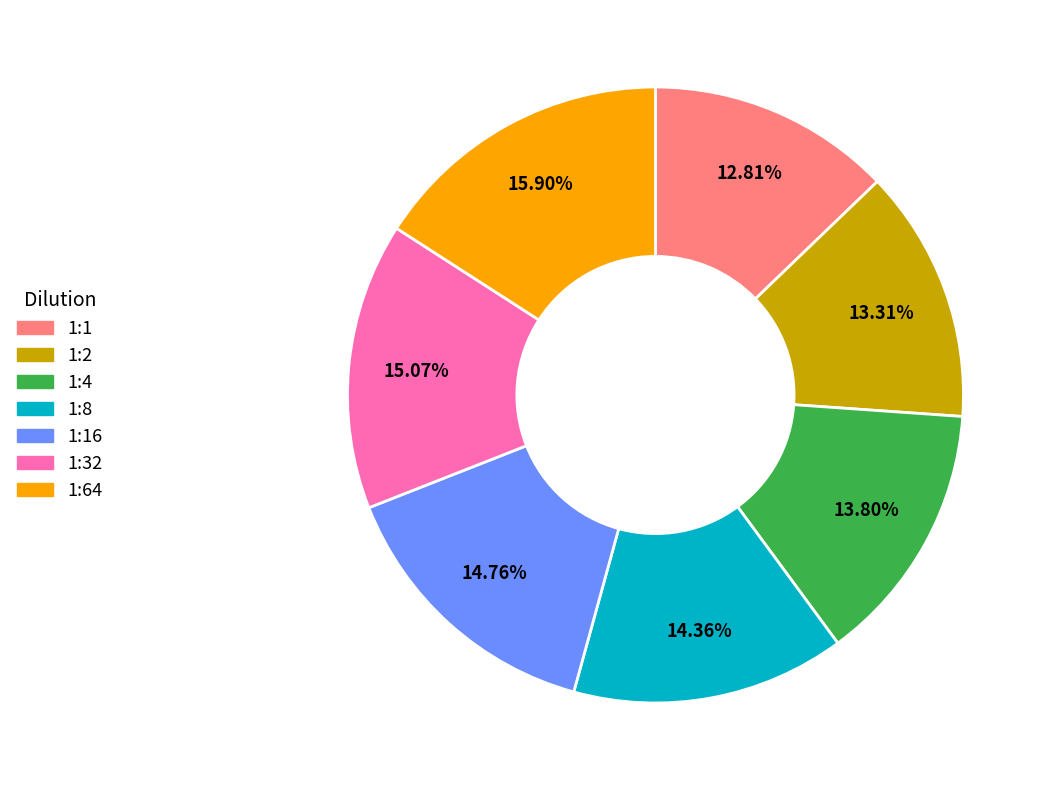

Does any single category account for the majority?

No